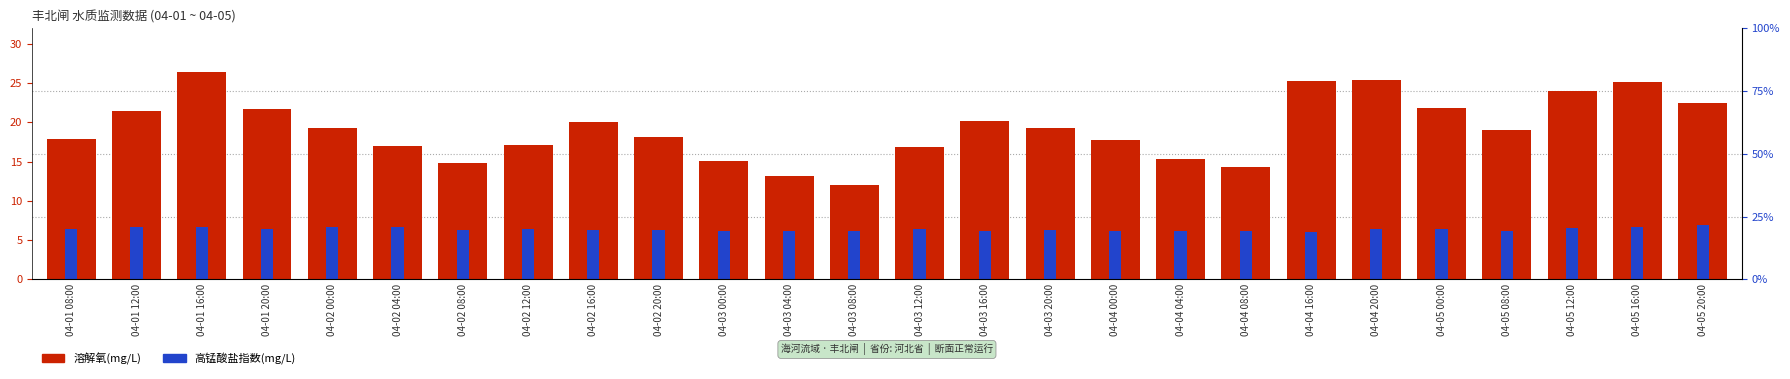

What is the label of the 1st bar from the right?

04-05 20:00